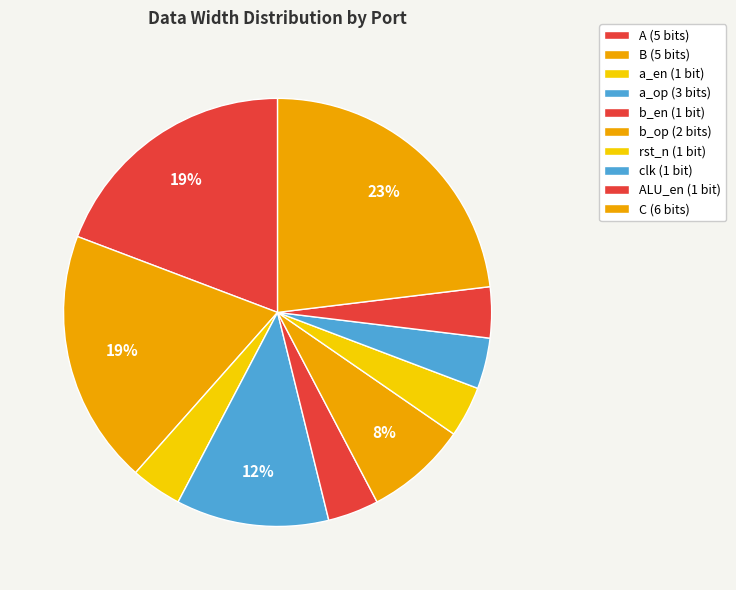

How many segments does this pie chart have?

10